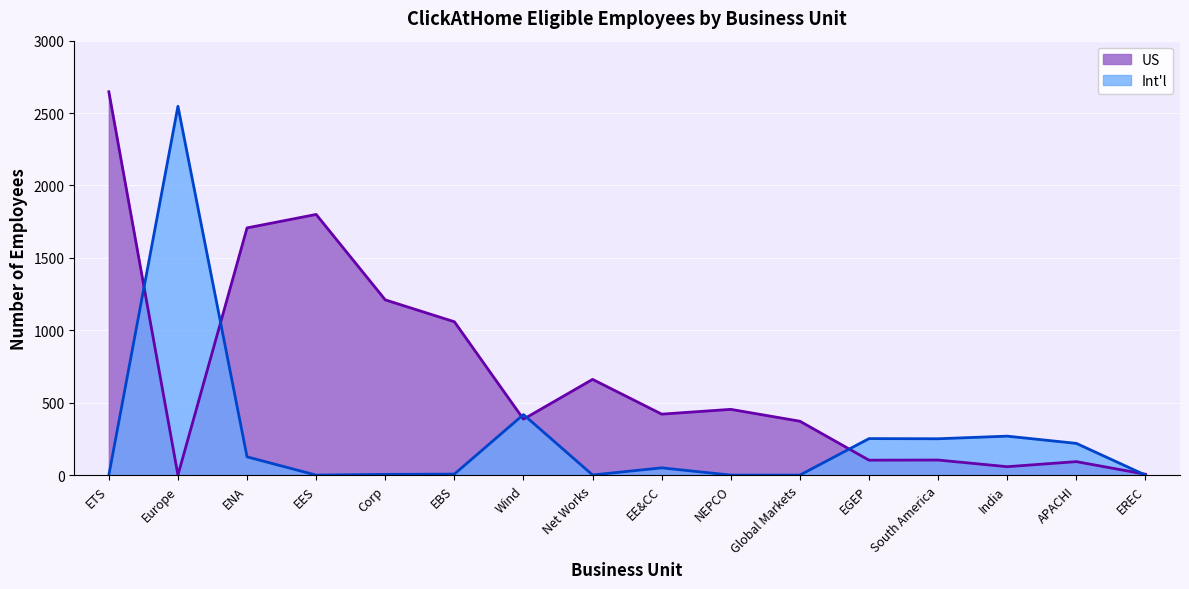

True or false: Int'l has more than 0 interior local peaks.

True